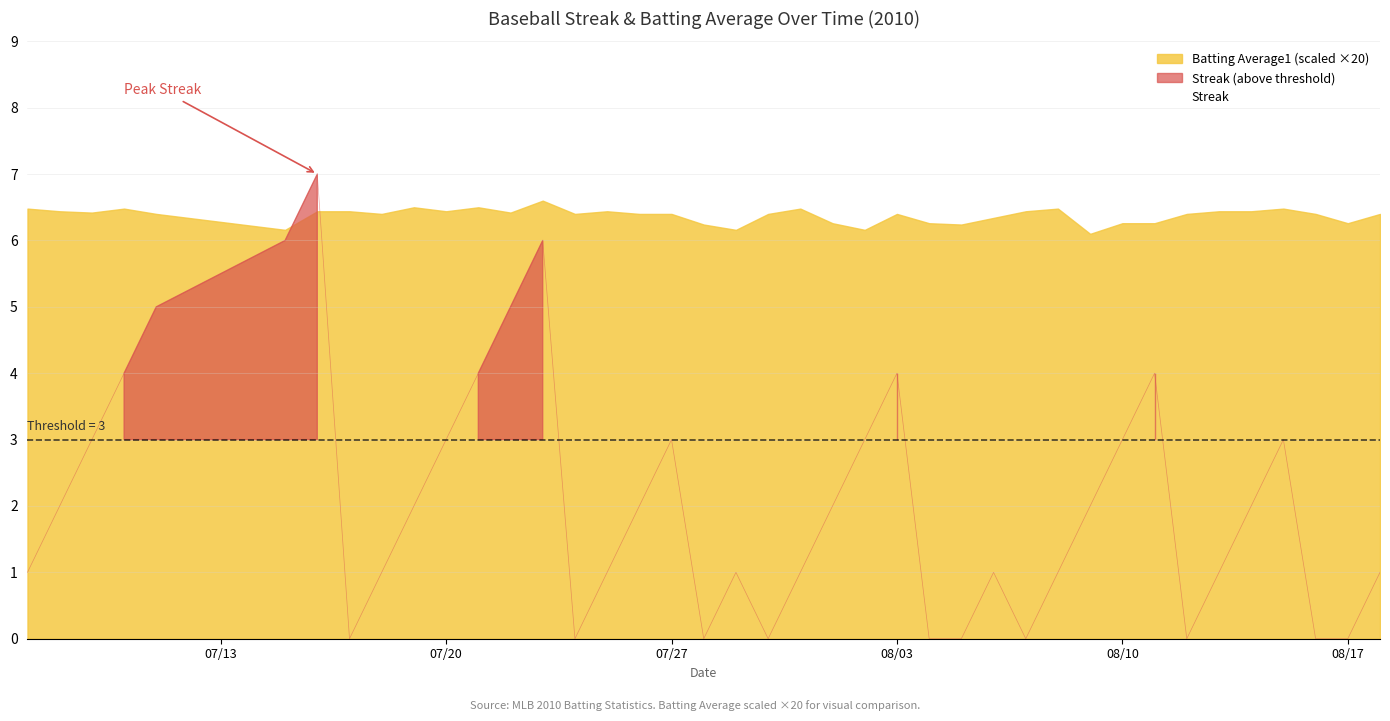

What is the sum of all values?

84